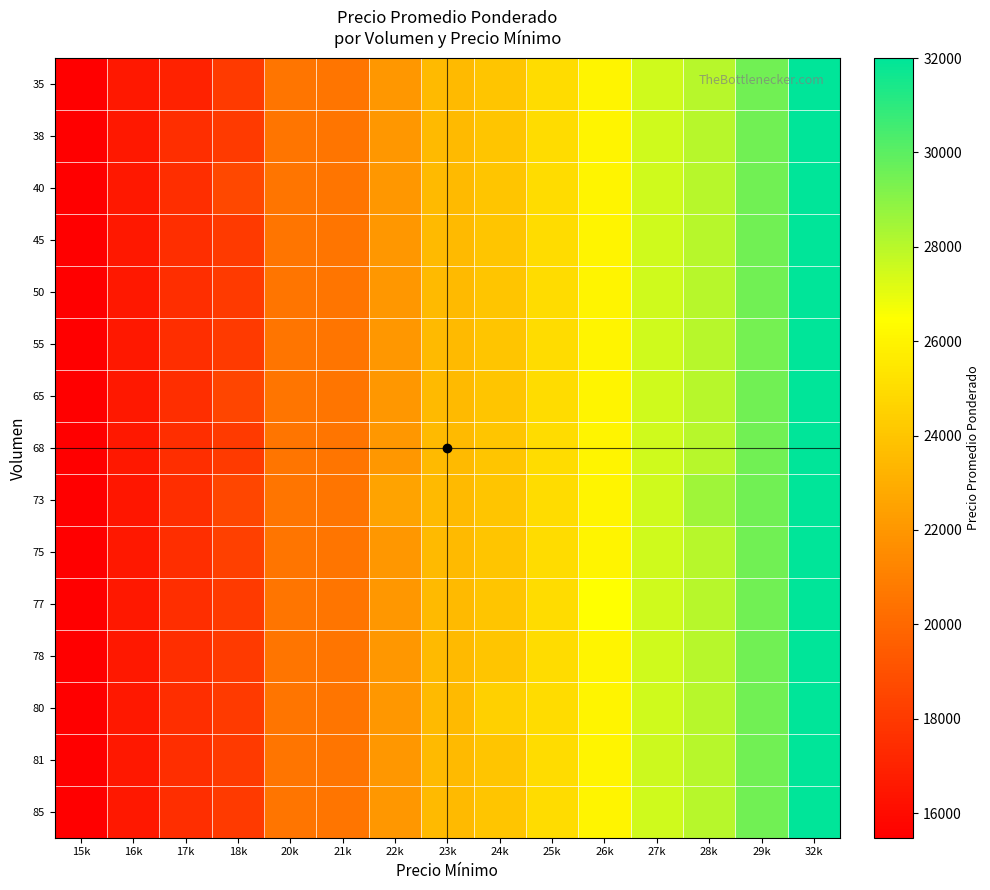

What is the smallest value displayed?

15479